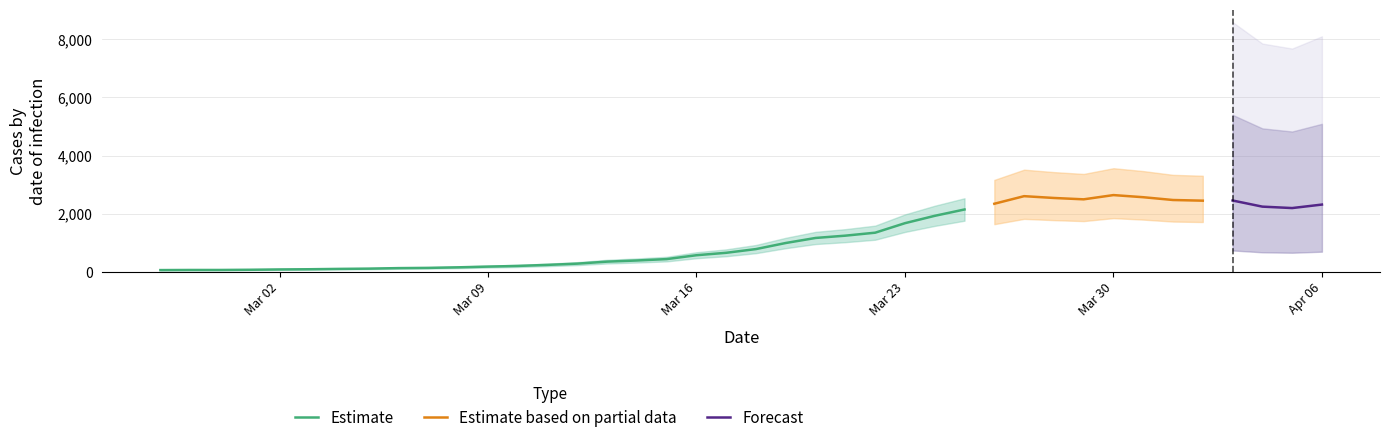

Where is the first local minimum?

2020-03-29